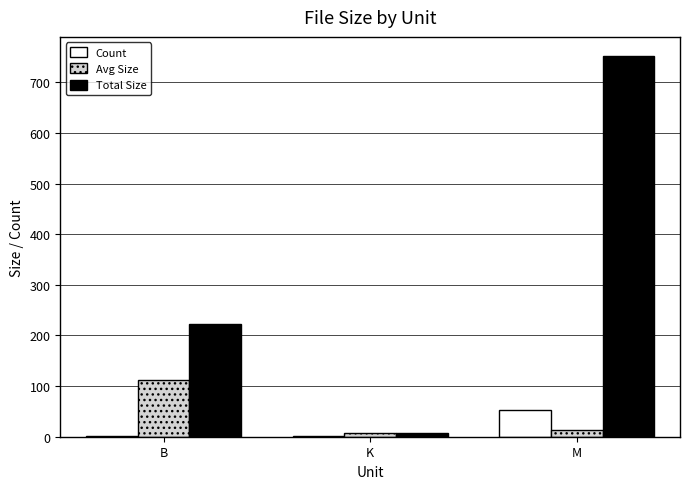

How many groups of bars are there?

3